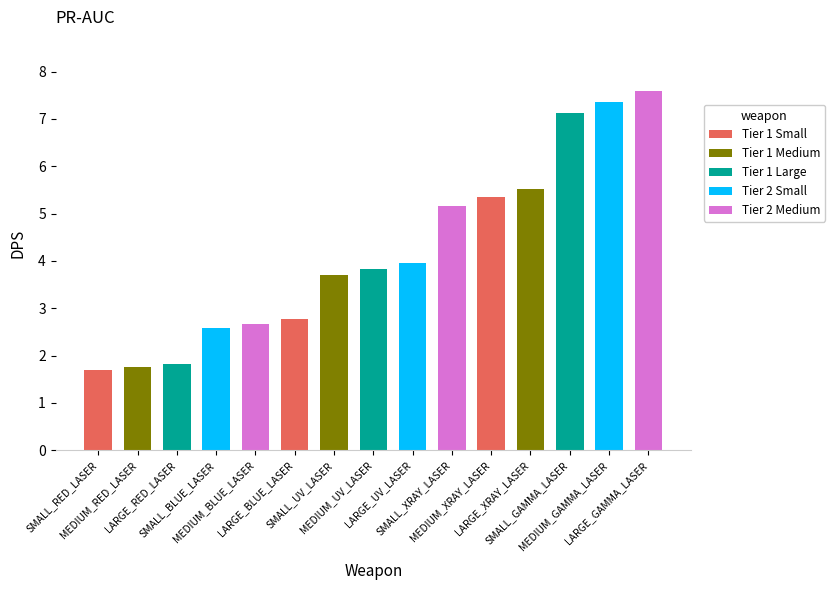

List the labels in order of value, smallest first.

SMALL_RED_LASER, MEDIUM_RED_LASER, LARGE_RED_LASER, SMALL_BLUE_LASER, MEDIUM_BLUE_LASER, LARGE_BLUE_LASER, SMALL_UV_LASER, MEDIUM_UV_LASER, LARGE_UV_LASER, SMALL_XRAY_LASER, MEDIUM_XRAY_LASER, LARGE_XRAY_LASER, SMALL_GAMMA_LASER, MEDIUM_GAMMA_LASER, LARGE_GAMMA_LASER